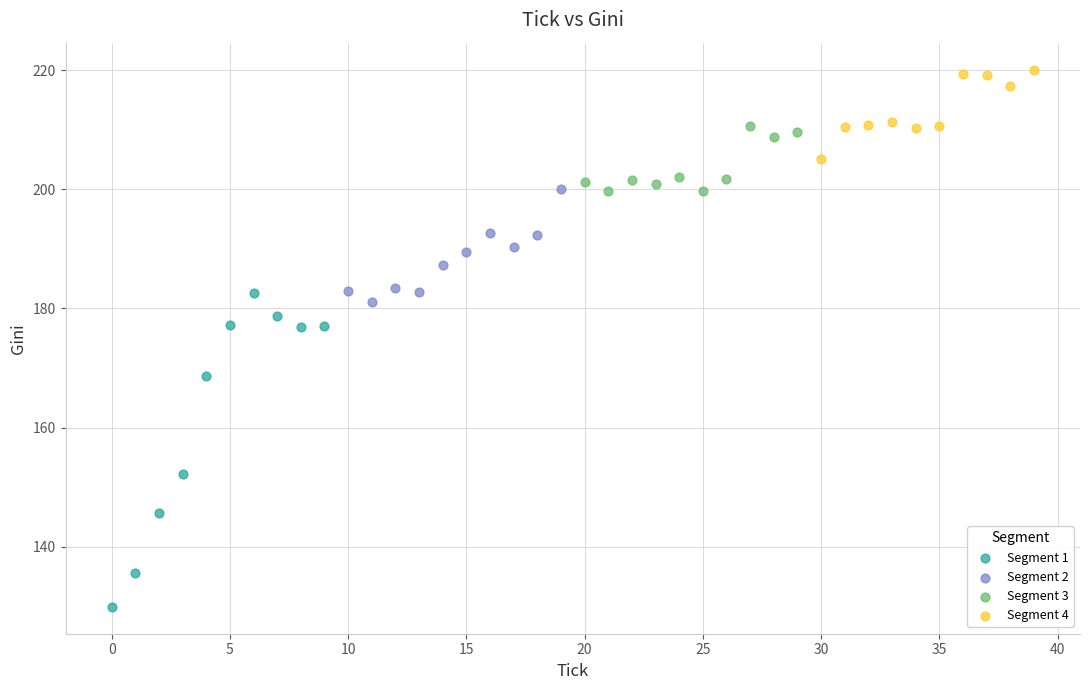

What are all the series names shown in the legend?

Segment 1, Segment 2, Segment 3, Segment 4